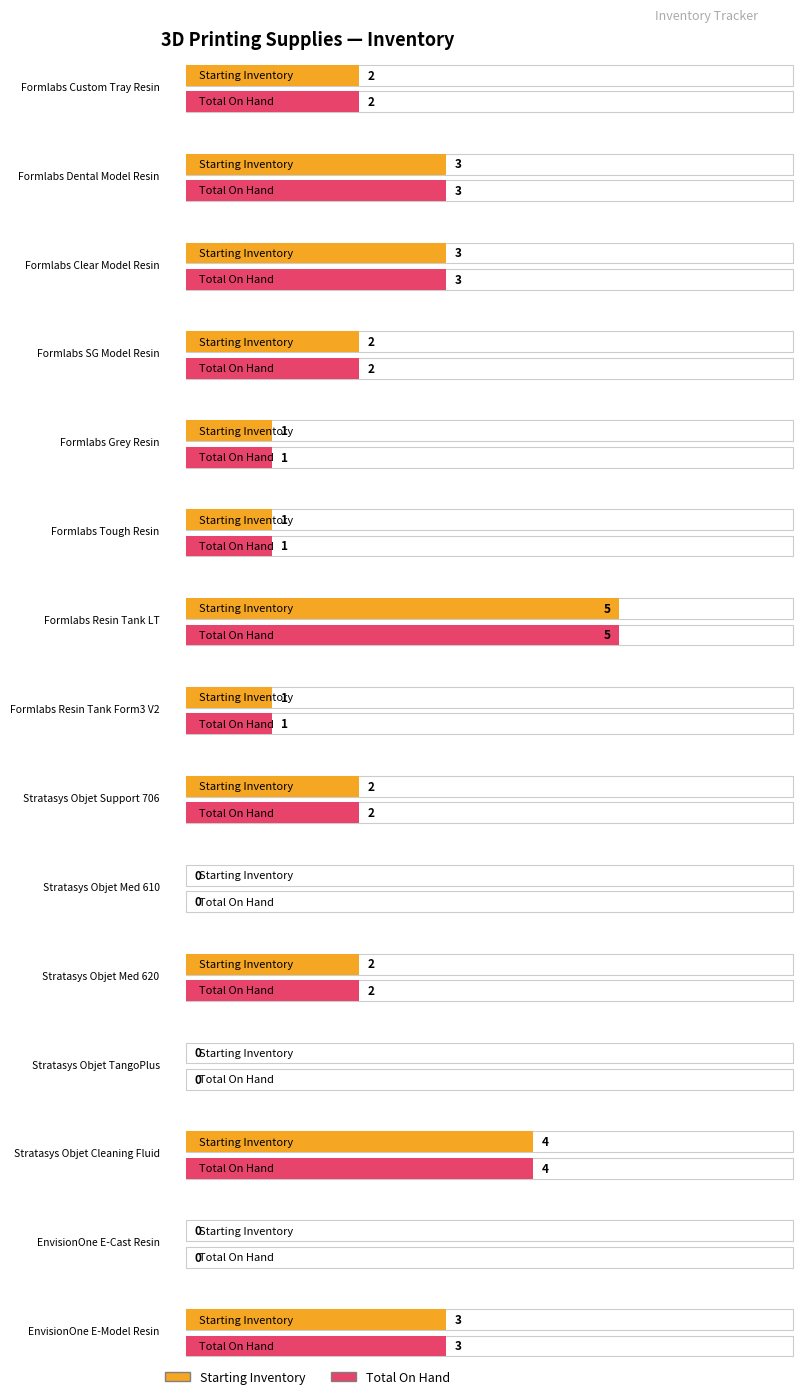

What are all the series names shown in the legend?

Starting Inventory, Total On Hand